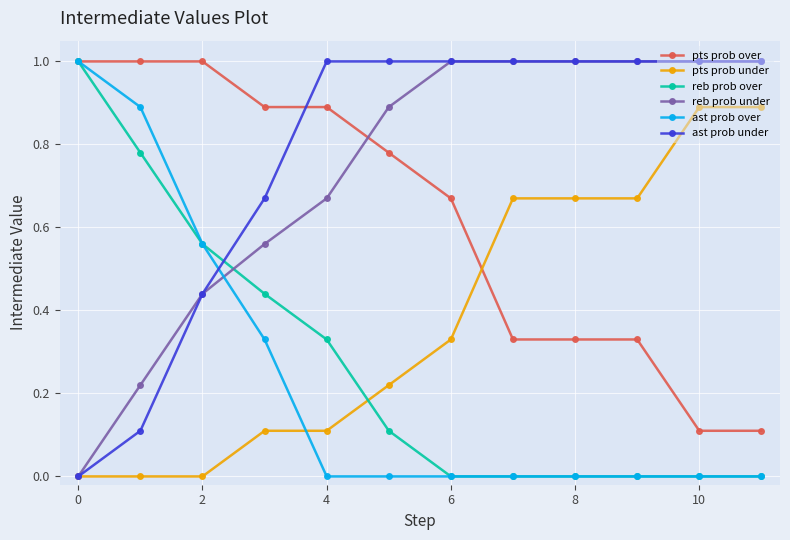

How many positive values does the reb prob under series have?

11